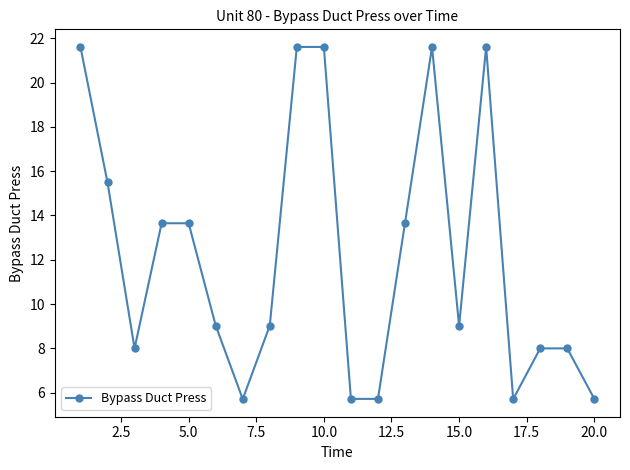

What is the maximum value shown in the chart?

21.6